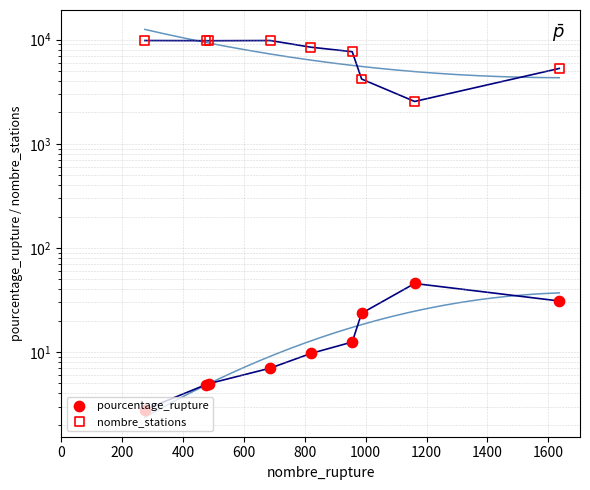

Which series has the largest Y range (max minus min)?

nombre_stations